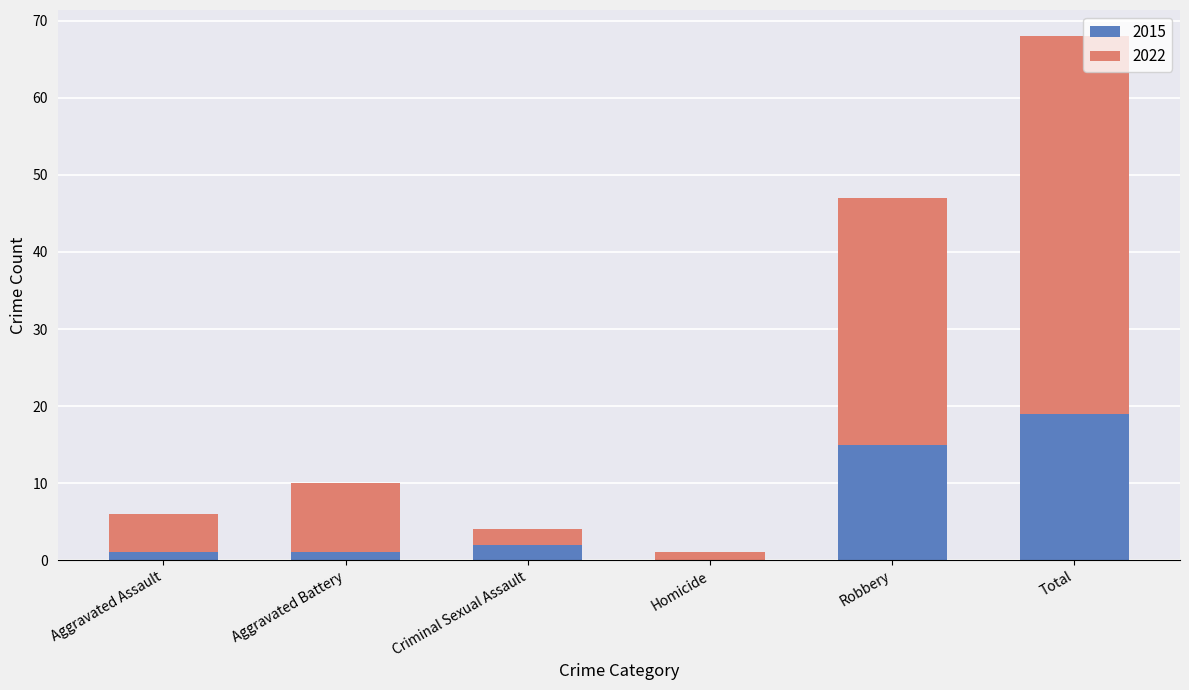

What is the sum of all 2015 values?

38